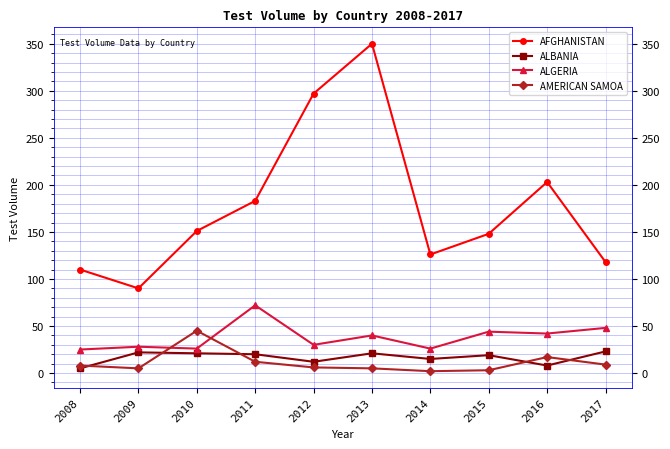

Is the value of ALGERIA at 2010 greater than the value of ALBANIA at 2016?

Yes